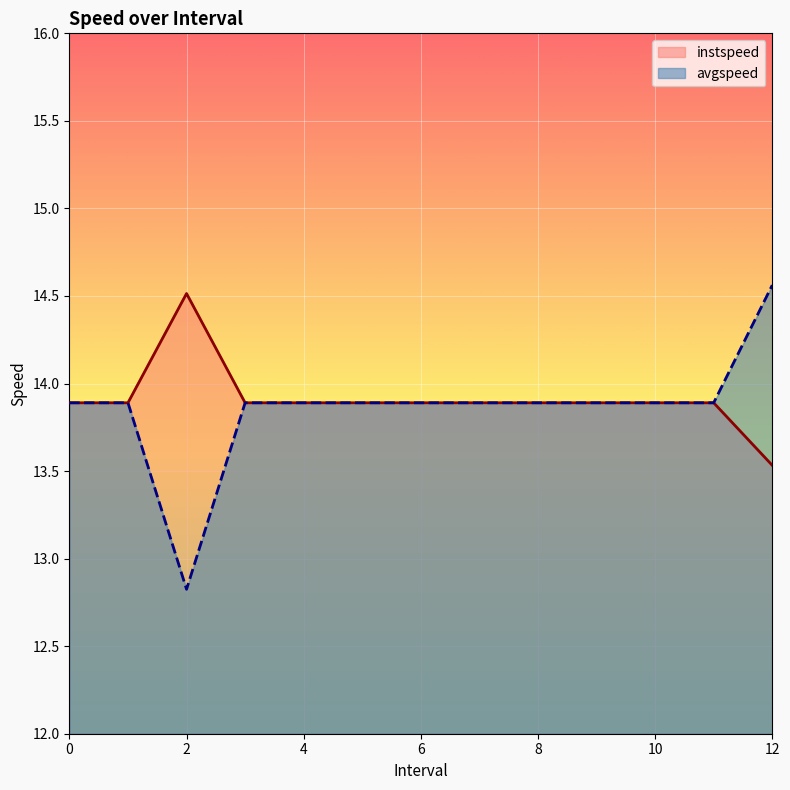

At 9, list the series in order from smallest to largest.

instspeed, avgspeed